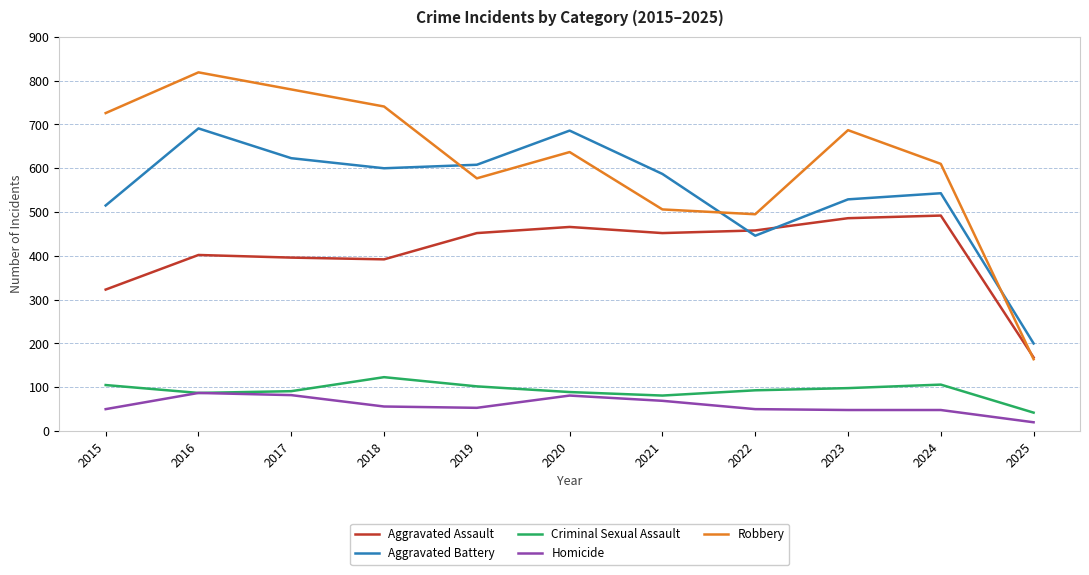

What is the minimum value for Criminal Sexual Assault?

42